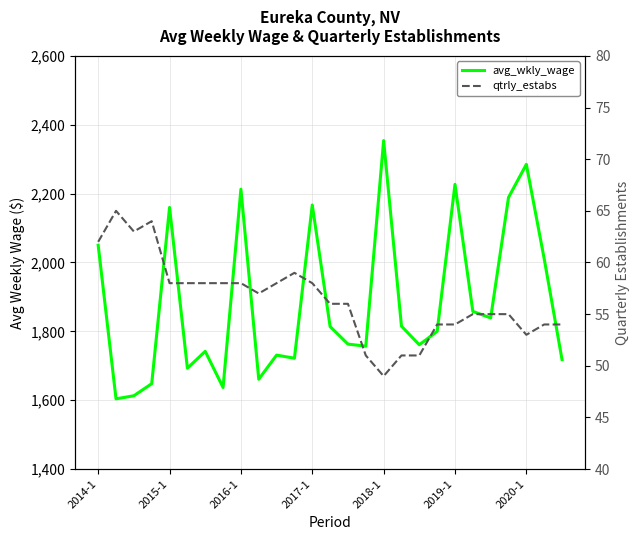

What are all the series names shown in the legend?

avg_wkly_wage, qtrly_estabs